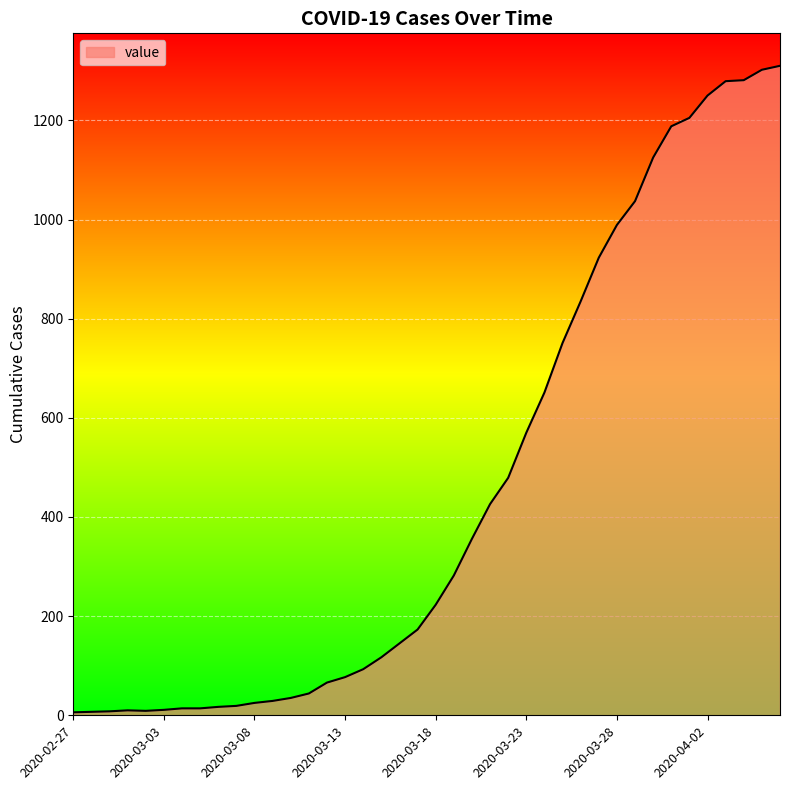

How many lines are shown in the chart?

1